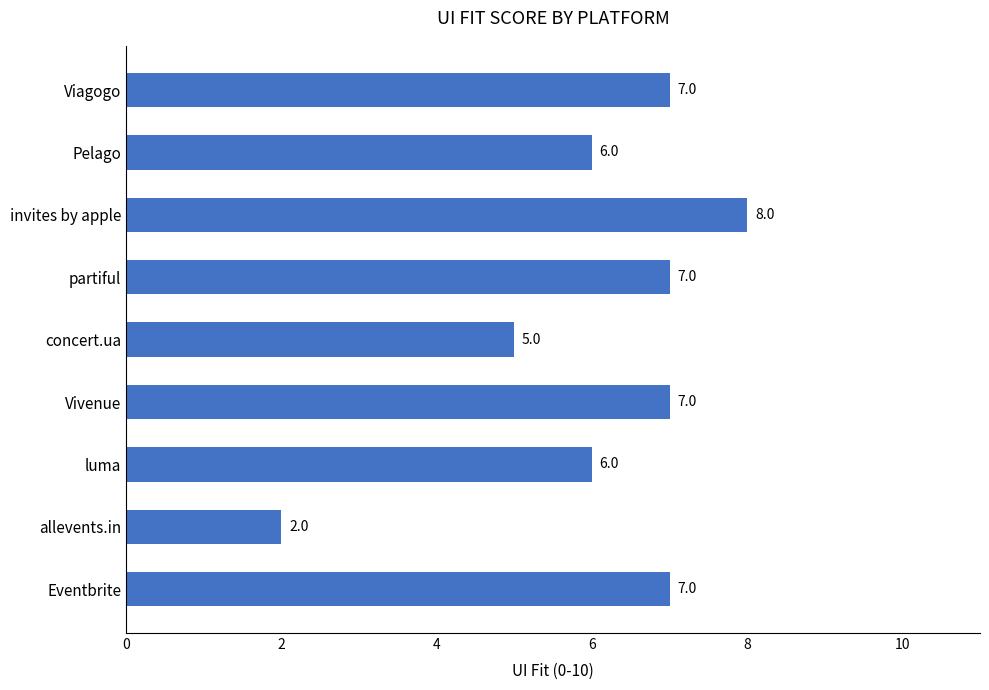

Where is the data nearest to the value 5?

concert.ua